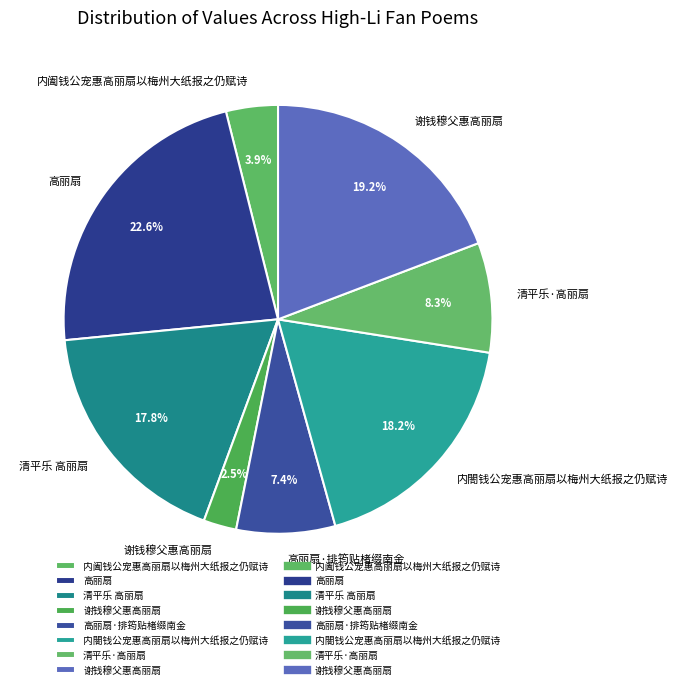

How many slices are in this pie chart?

8